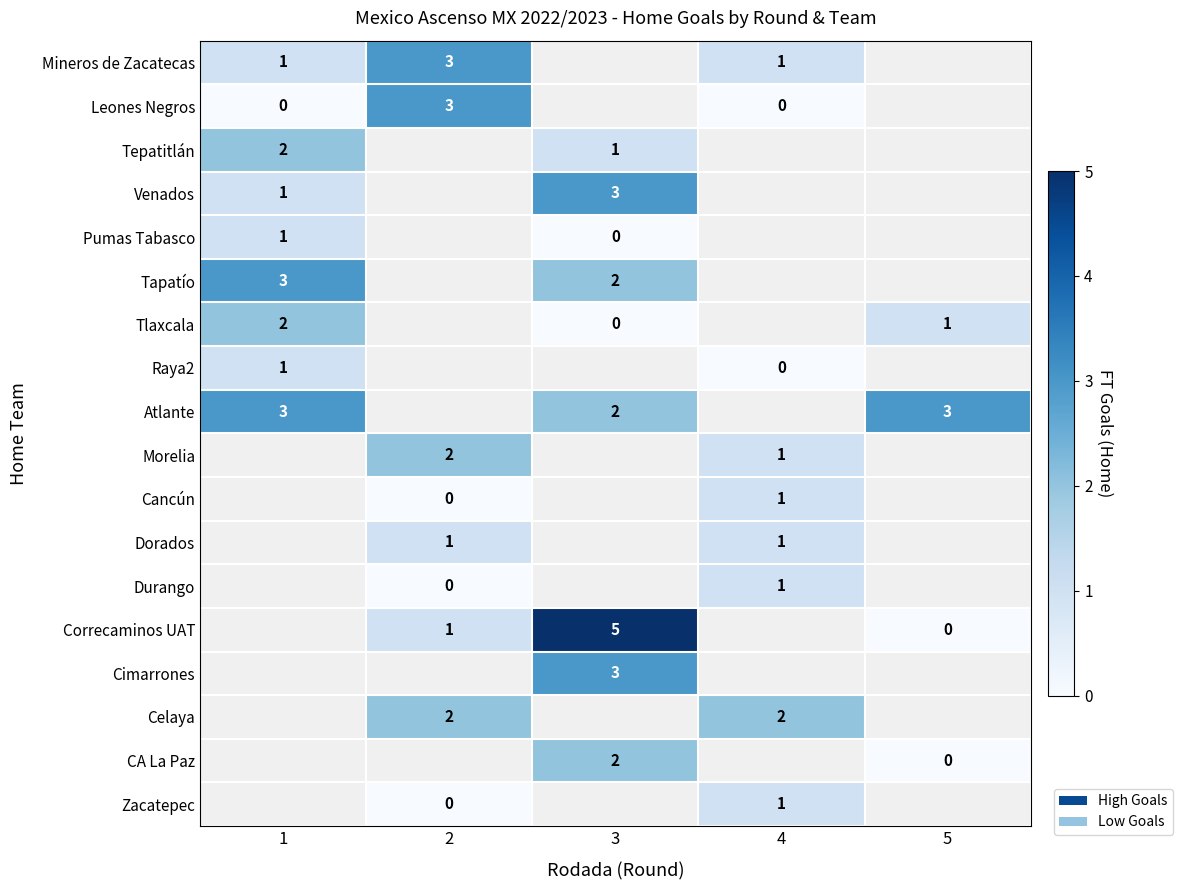

At how many categories does at least one series exceed 0?

5